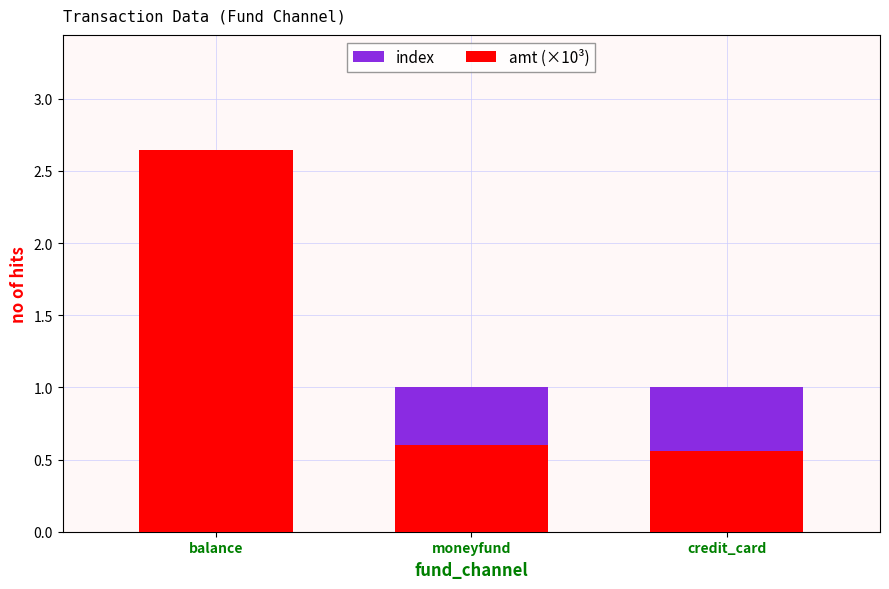

Where is index nearest to the value 1?

balance